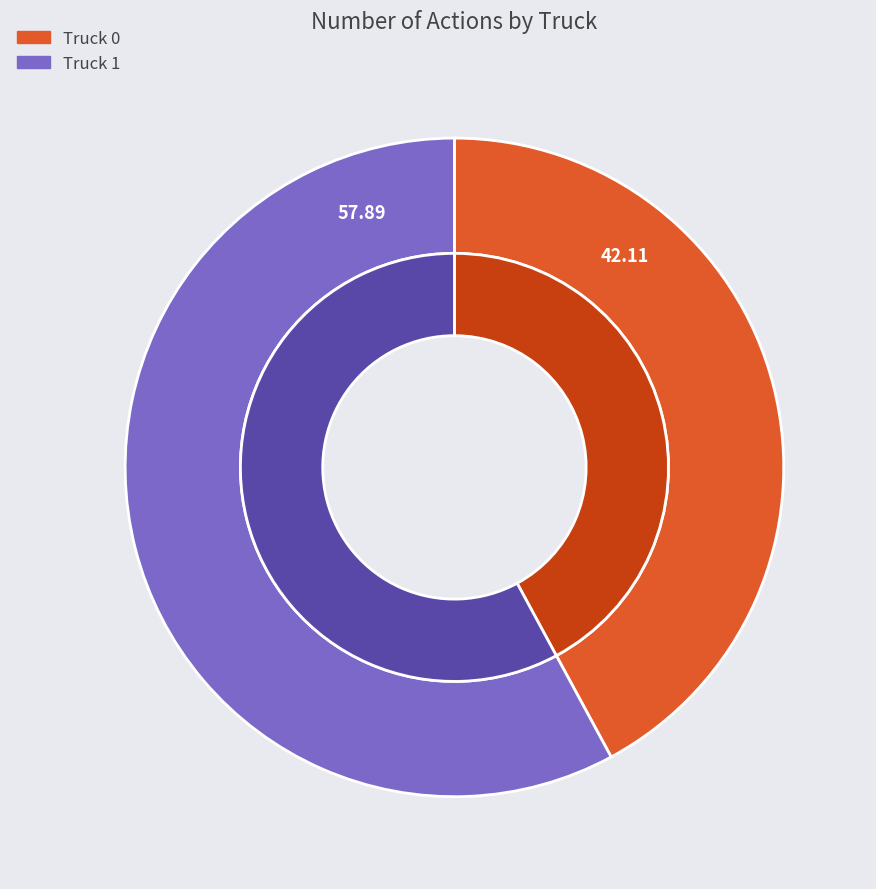

What percentage is the Truck 1 slice, to the nearest percent?

58%